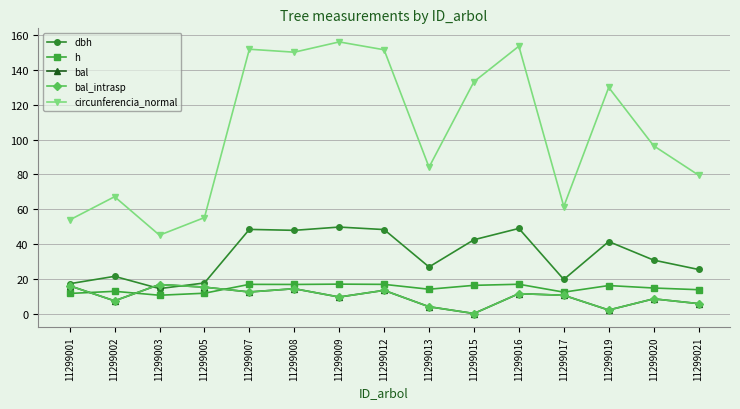

Reading left to right, what are all the values shown in this chart?

dbh: 11299001=17.1	11299002=21.4	11299003=14.3	11299005=17.6	11299007=48.3	11299008=47.8	11299009=49.7	11299012=48.2	11299013=26.8	11299015=42.4	11299016=48.9	11299017=19.6	11299019=41.4	11299020=30.7	11299021=25.3
h: 11299001=11.5	11299002=12.8	11299003=10.5	11299005=11.7	11299007=16.8	11299008=16.7	11299009=16.9	11299012=16.8	11299013=14.0	11299015=16.2	11299016=16.8	11299017=12.3	11299019=16.1	11299020=14.7	11299021=13.7
bal: 11299001=15.9	11299002=7.3	11299003=16.7	11299005=15.2	11299007=12.4	11299008=14.2	11299009=9.5	11299012=13.3	11299013=3.9	11299015=0.0	11299016=11.4	11299017=10.5	11299019=2.0	11299020=8.4	11299021=5.7
bal_intrasp: 11299001=15.9	11299002=7.3	11299003=16.7	11299005=15.2	11299007=12.4	11299008=14.2	11299009=9.5	11299012=13.3	11299013=3.9	11299015=0.0	11299016=11.4	11299017=10.5	11299019=2.0	11299020=8.4	11299021=5.7
circunferencia_normal: 11299001=53.8	11299002=67.1	11299003=45.0	11299005=55.1	11299007=151.9	11299008=150.2	11299009=156.1	11299012=151.6	11299013=84.1	11299015=133.2	11299016=153.6	11299017=61.5	11299019=129.9	11299020=96.4	11299021=79.5